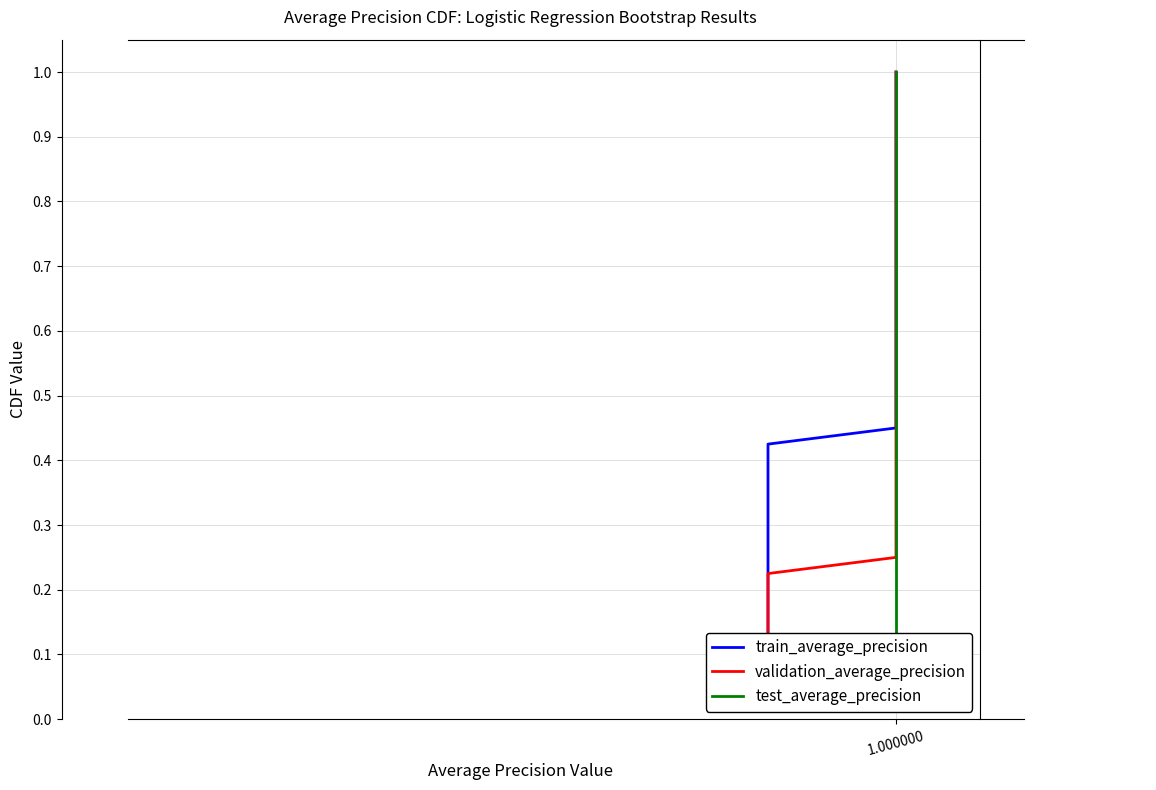

How many data points does each series have?

40